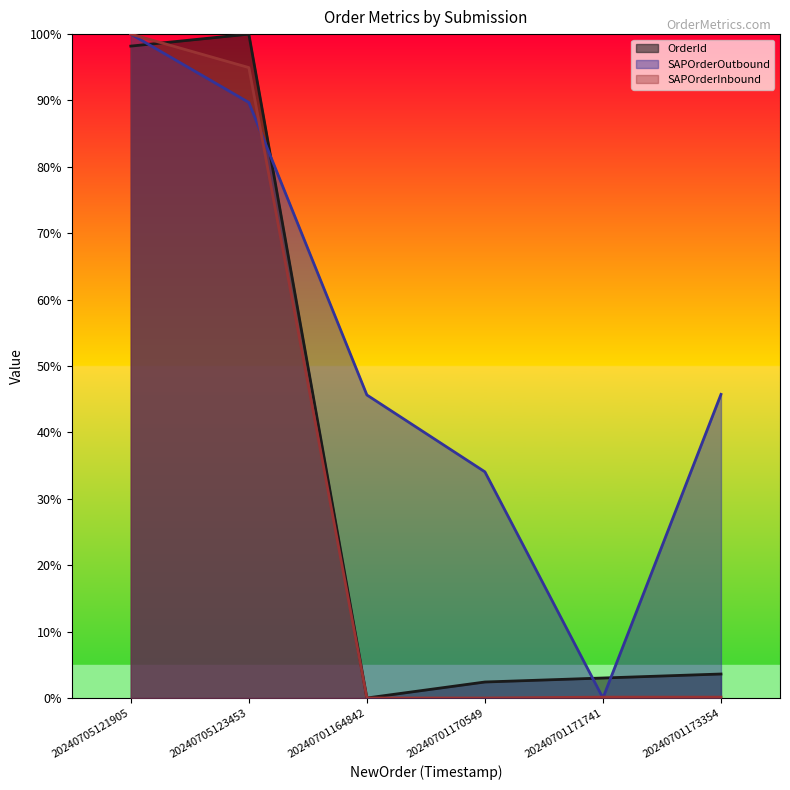

List the series in order of their peak value, lowest first.

OrderId, SAPOrderOutbound, SAPOrderInbound